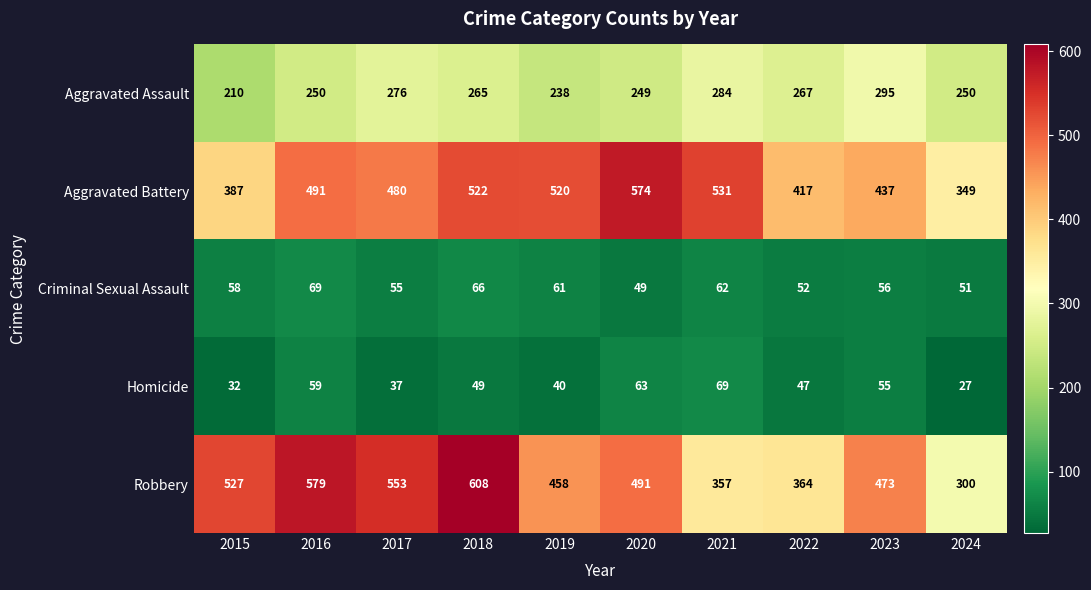

Rank the categories by Aggravated Battery value from lowest to highest.

2024, 2015, 2022, 2023, 2017, 2016, 2019, 2018, 2021, 2020